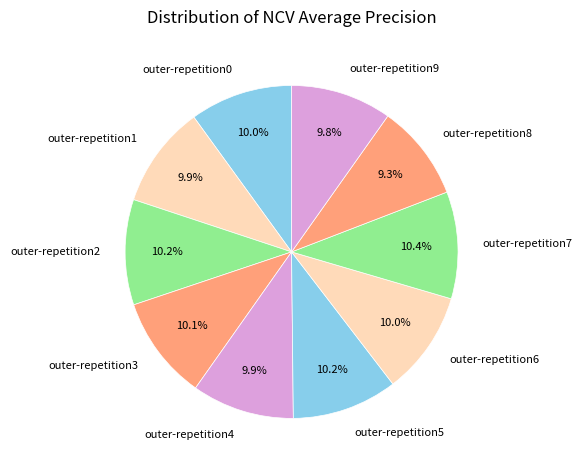

Does outer-repetition3 account for over 50% of the chart?

No